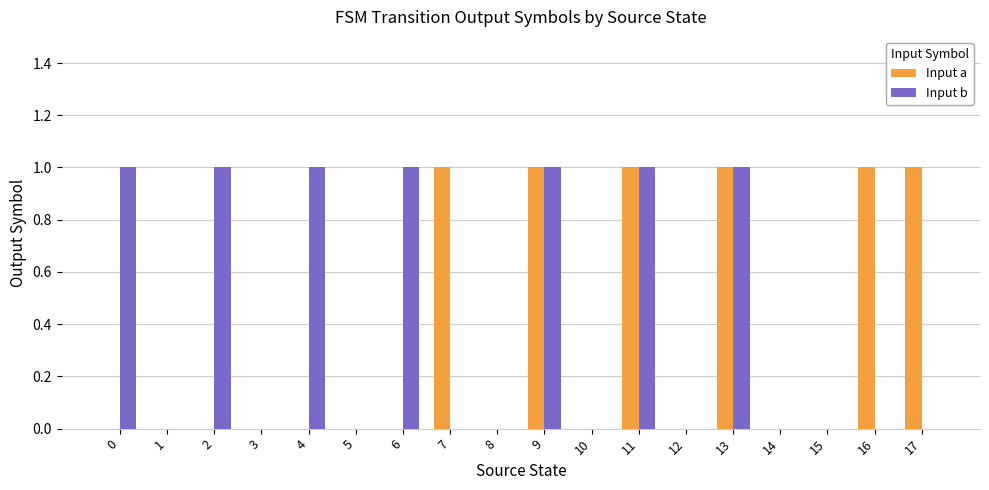

Between 7 and 14, which series saw the biggest shift?

Input a